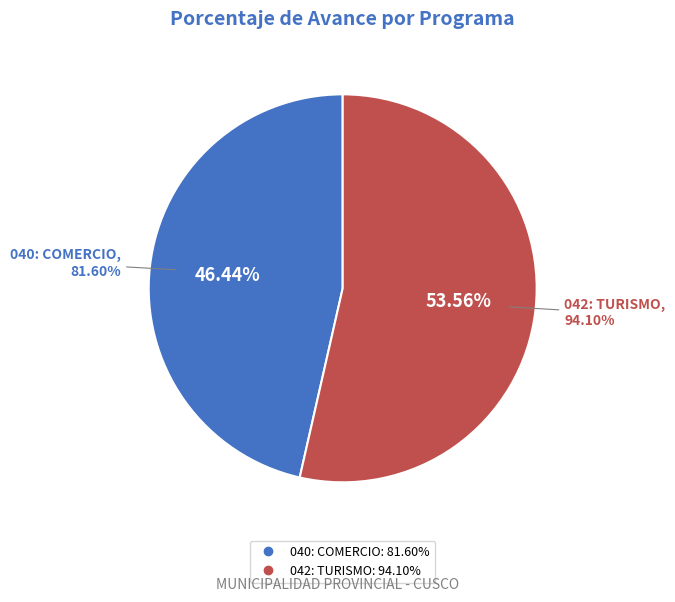

Count the number of slices in the pie.

2